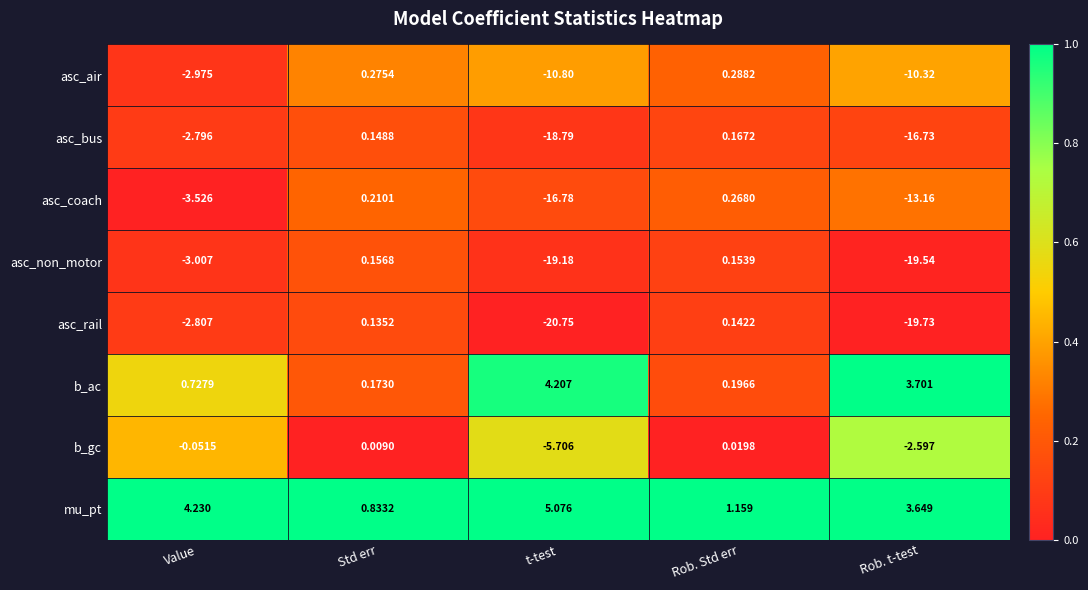

Which series has the largest range (max minus min)?

asc_rail